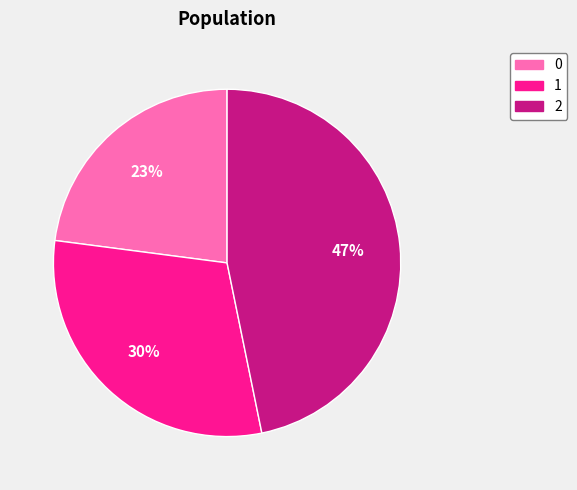

Does 2 represent more than half of the total?

No